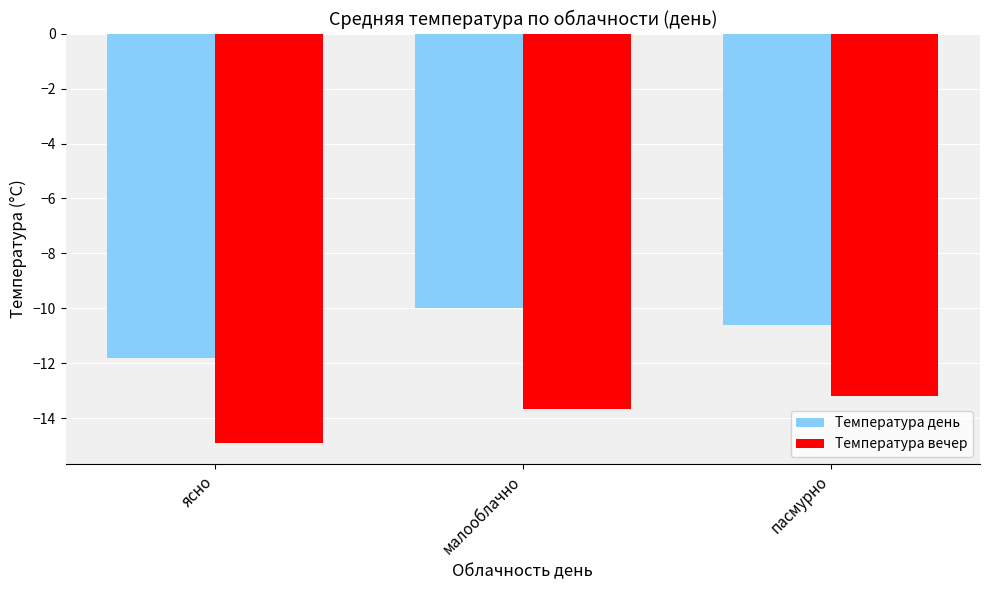

What is the label of the 3rd bar from the right?

ясно